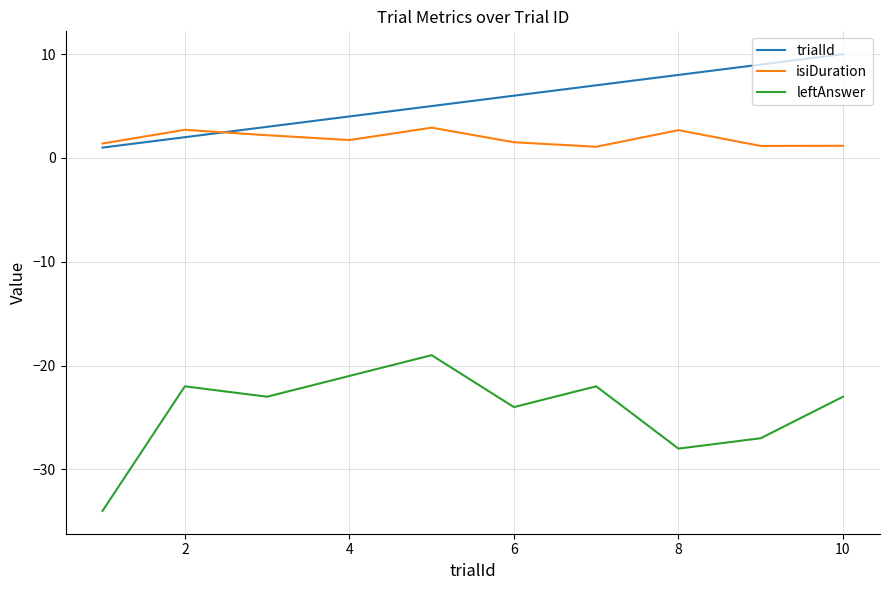

Which series has the largest total across all categories?

trialId